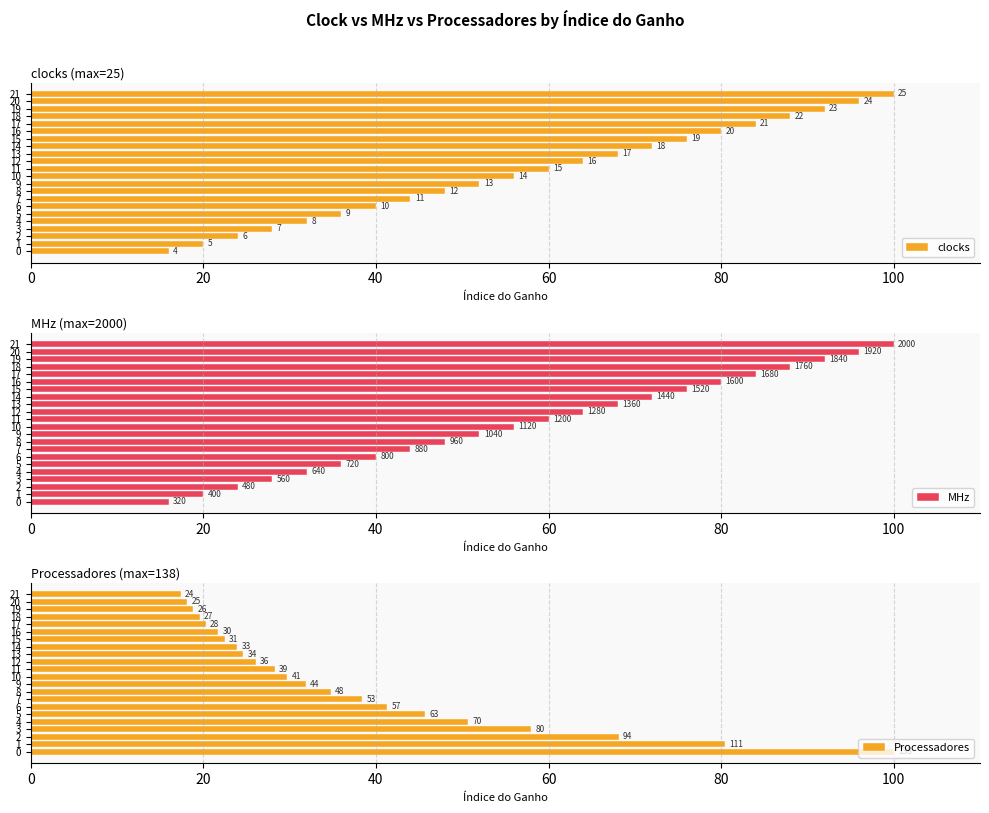

How many data points in clocks are less than 60?

11